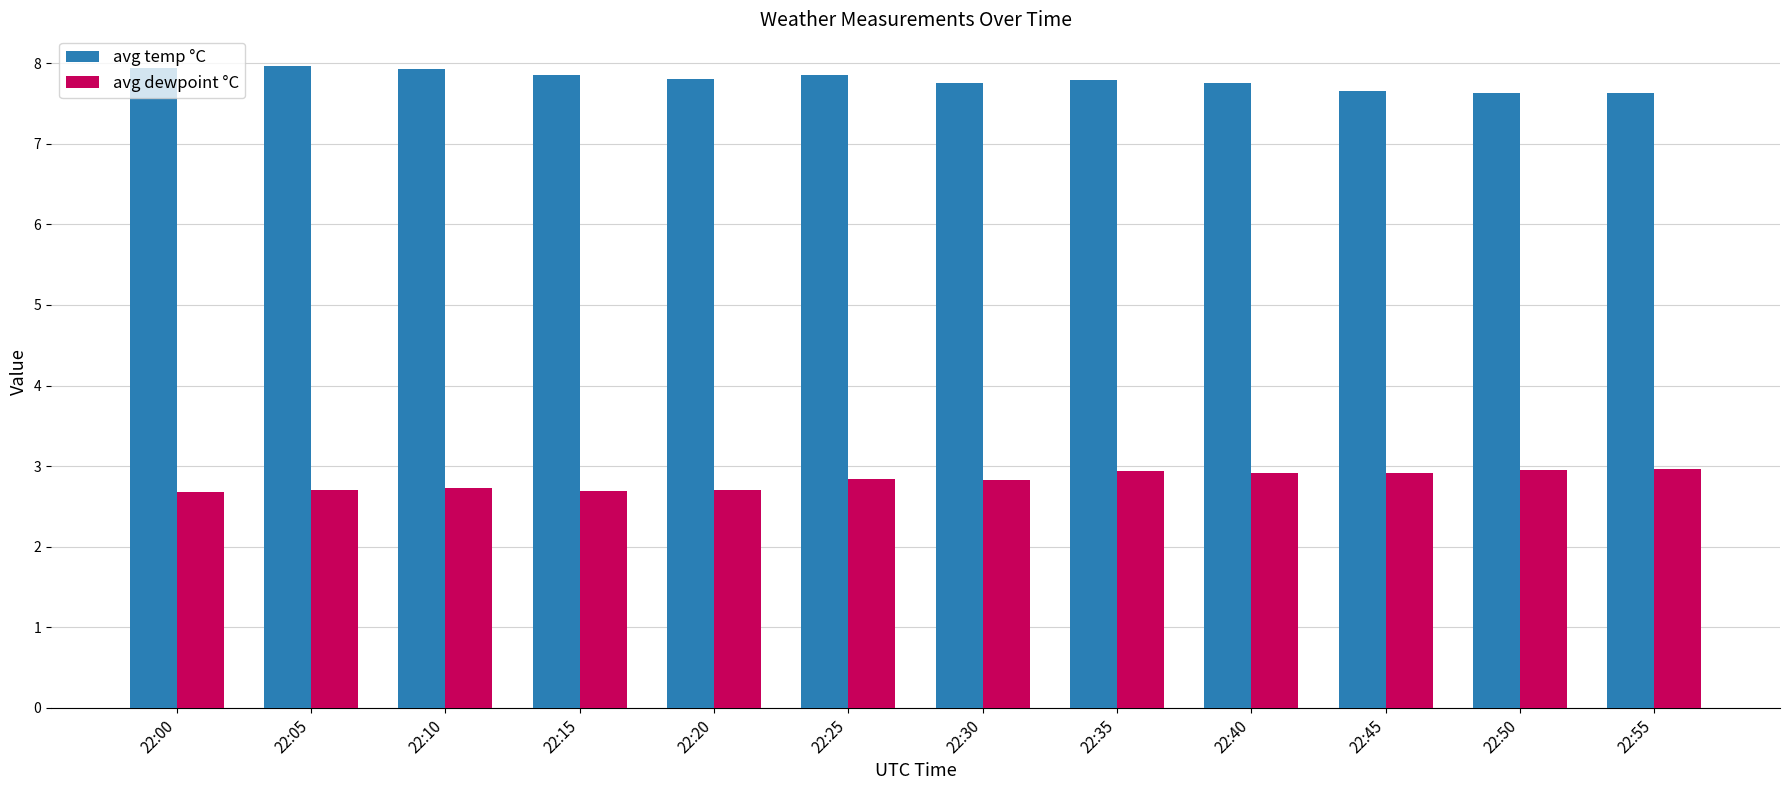

True or false: avg dewpoint °C has a value of 0.8 at 22:45.

False